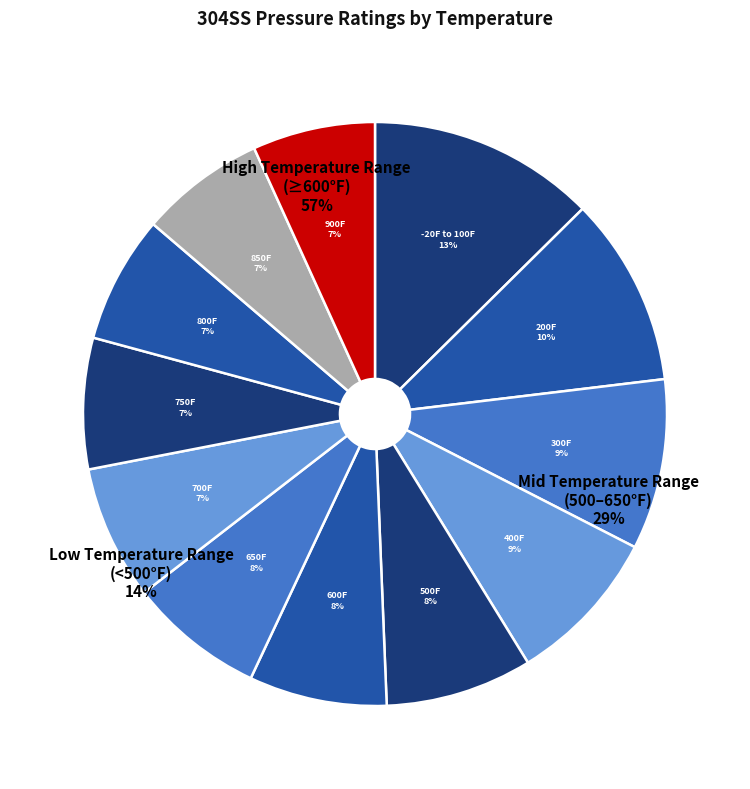

Rank the categories by value from highest to lowest.

-20F to 100F, 200F, 300F, 400F, 500F, 600F, 650F, 700F, 750F, 800F, 850F, 900F